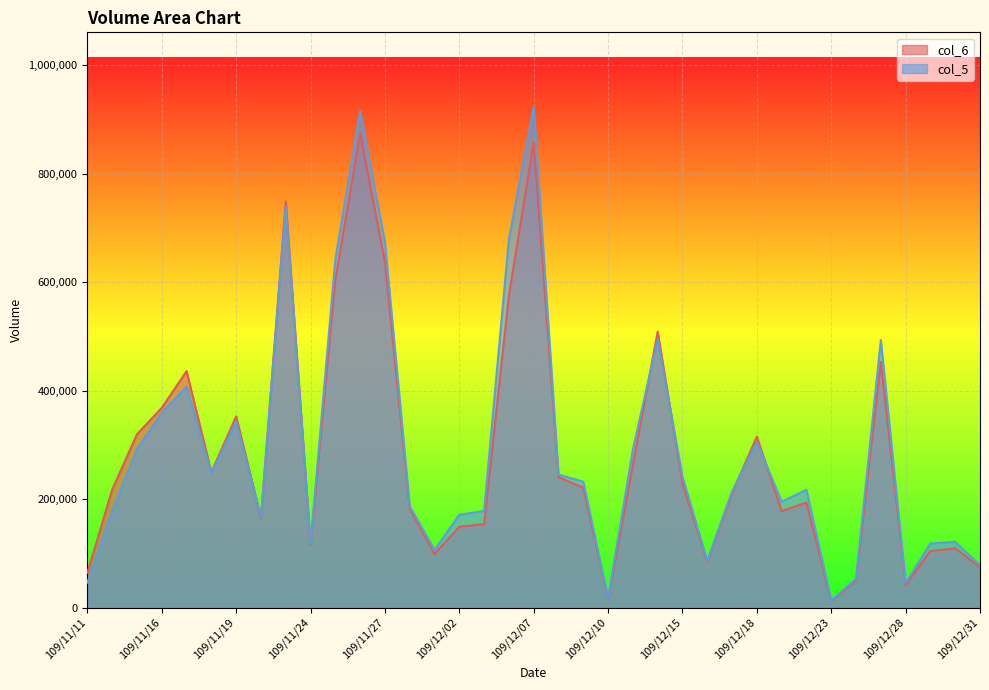

Which has a higher value, 109/12/15 or 109/12/16?

109/12/15